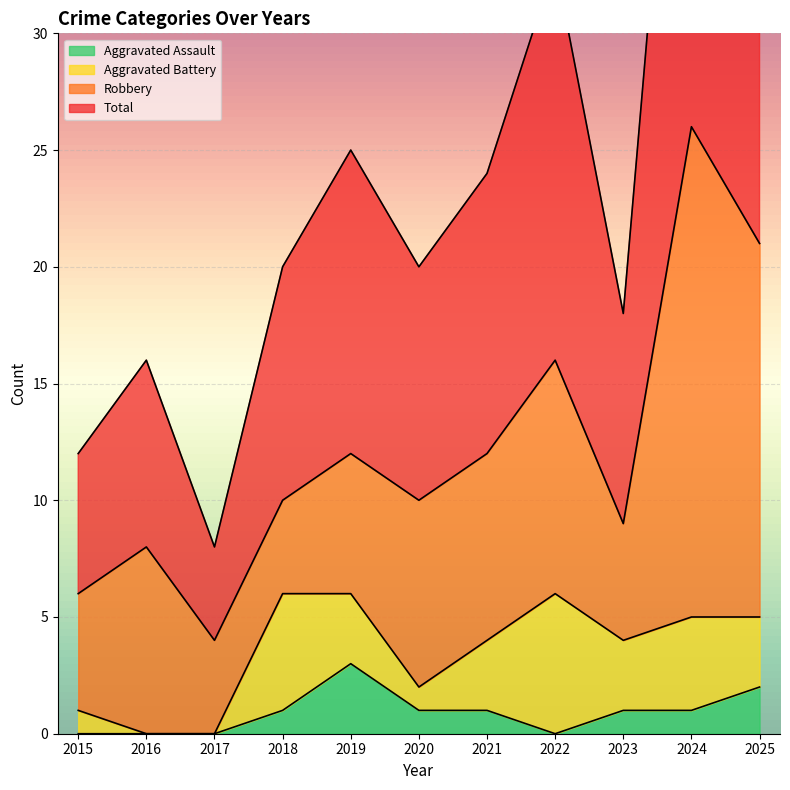

How many values in the Aggravated Assault series are below 1?

4